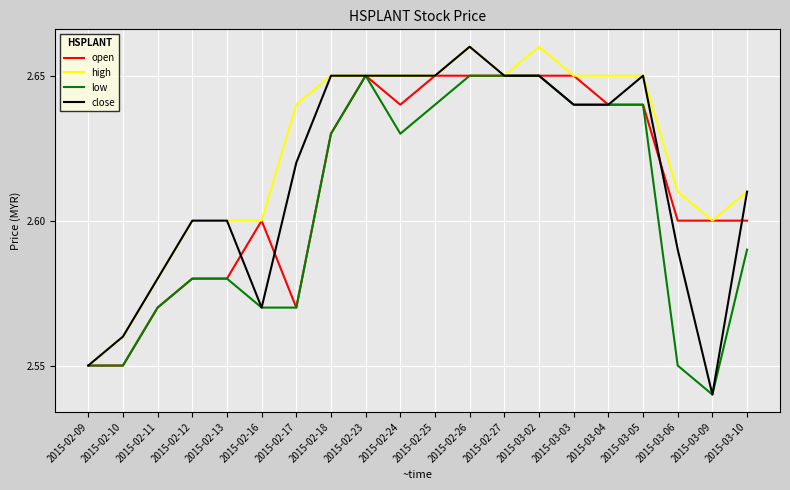

Is the value of low at 2015-02-16 greater than the value of high at 2015-02-24?

No